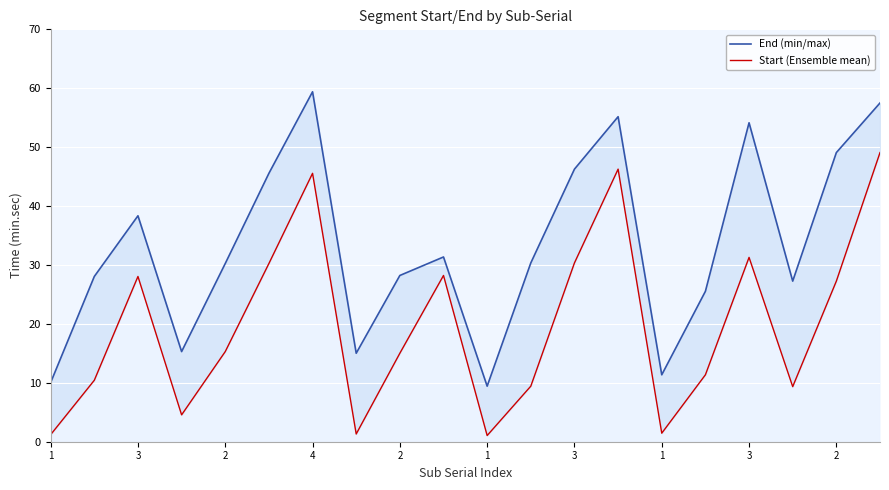

True or false: End (min/max) and Start (Ensemble mean) intersect in this chart.

False